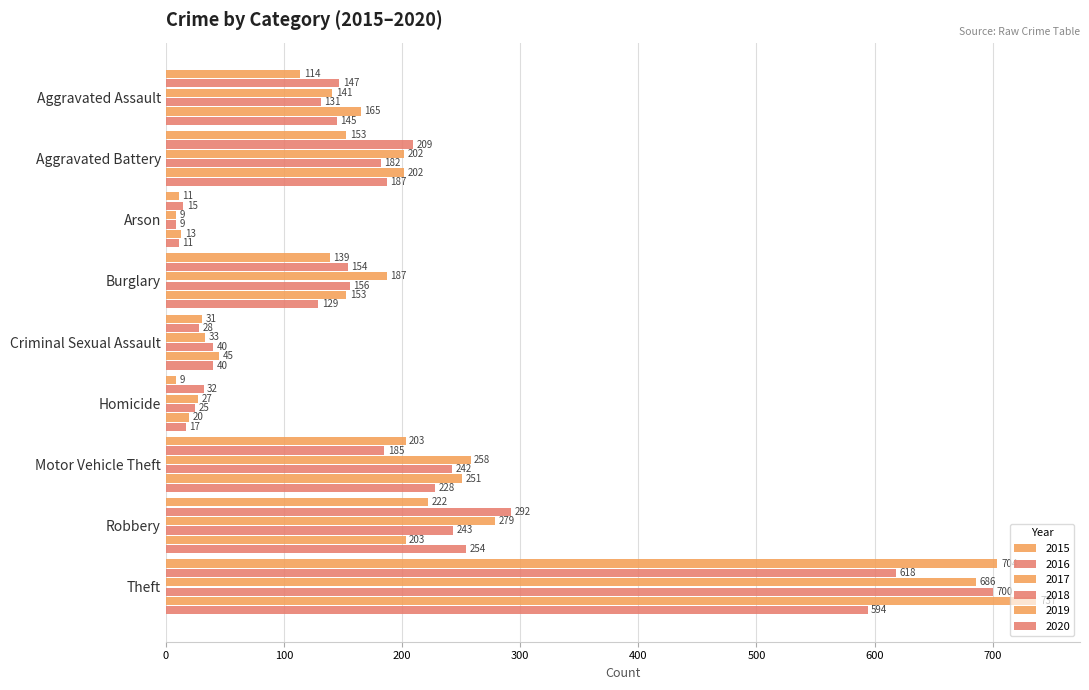

The 2020 series shows 594 at Theft. True or false?

True